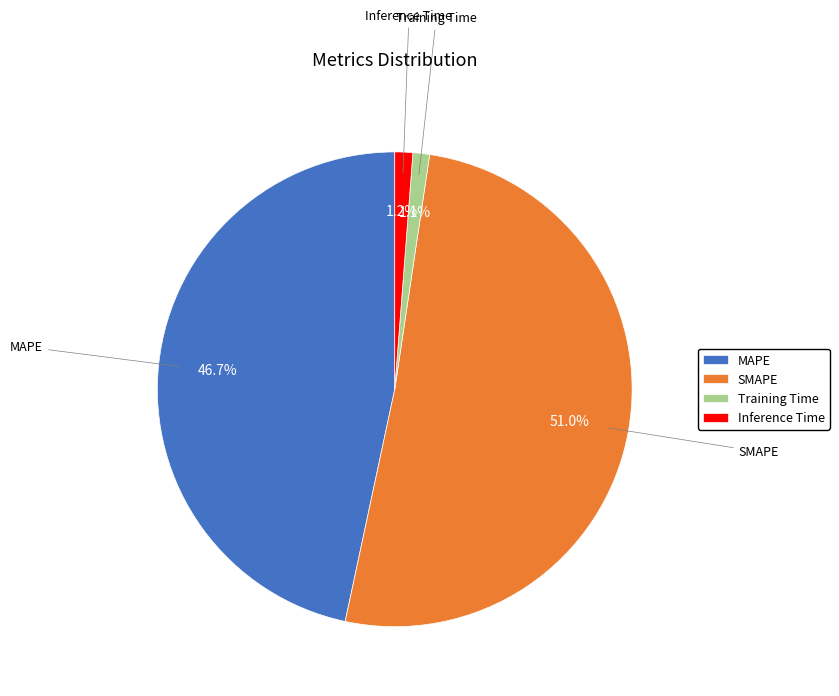

Which category accounts for the majority?

SMAPE